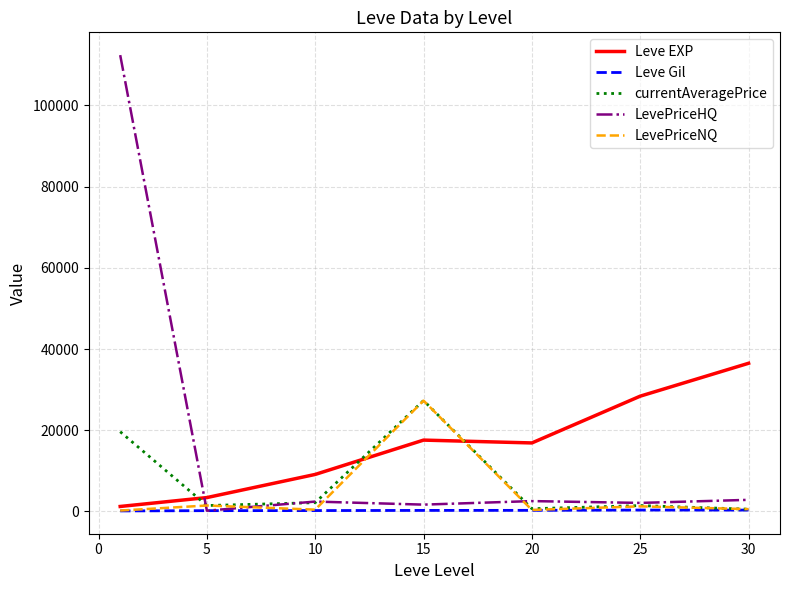

What is the greatest value displayed?

112410.7